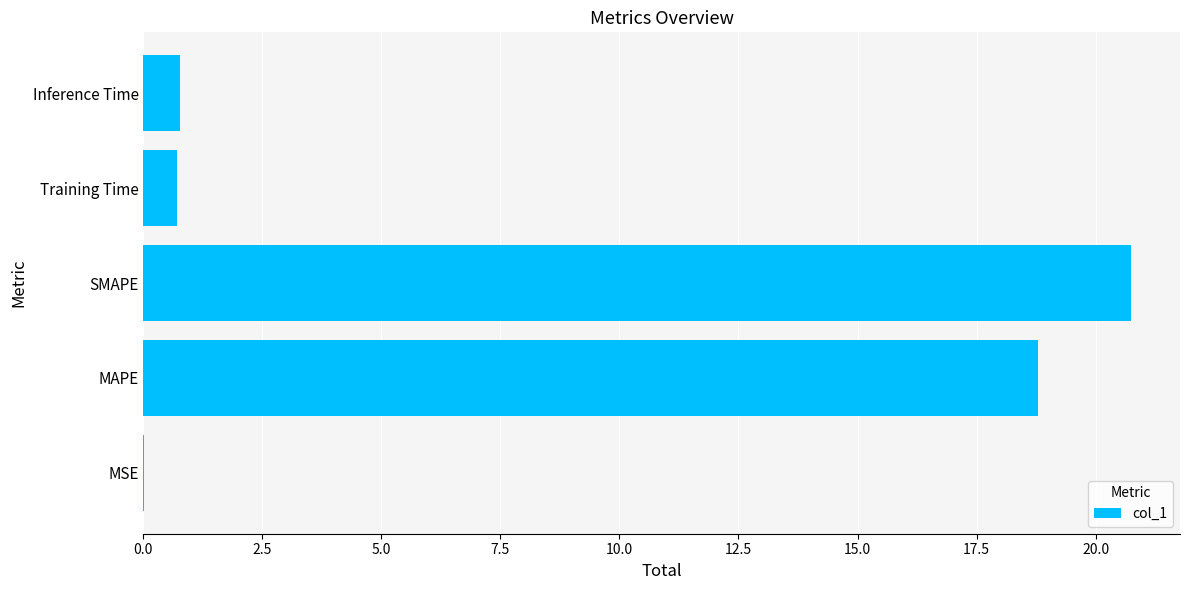

What is the sum of the values at MAPE and SMAPE?

39.5